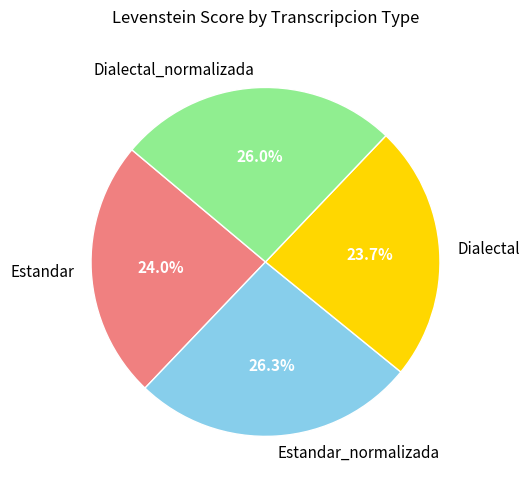

Is it true that Estandar_normalizada is 18% of the pie?

False